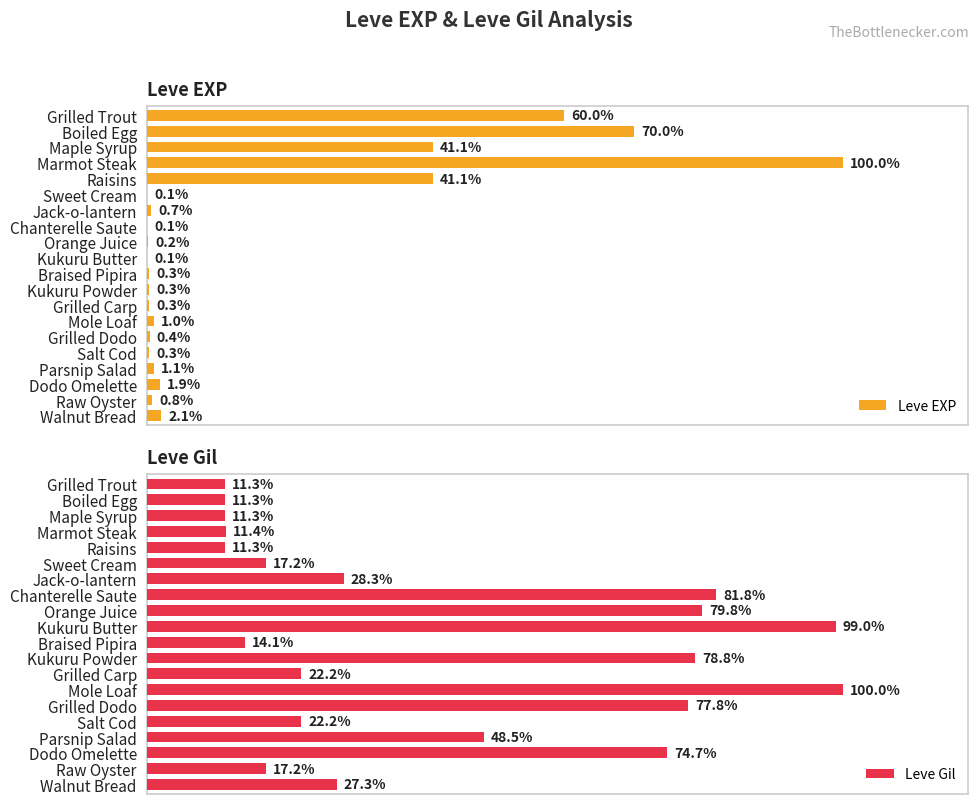

Is it true that Leve EXP equals 3 at Grilled Carp?

True